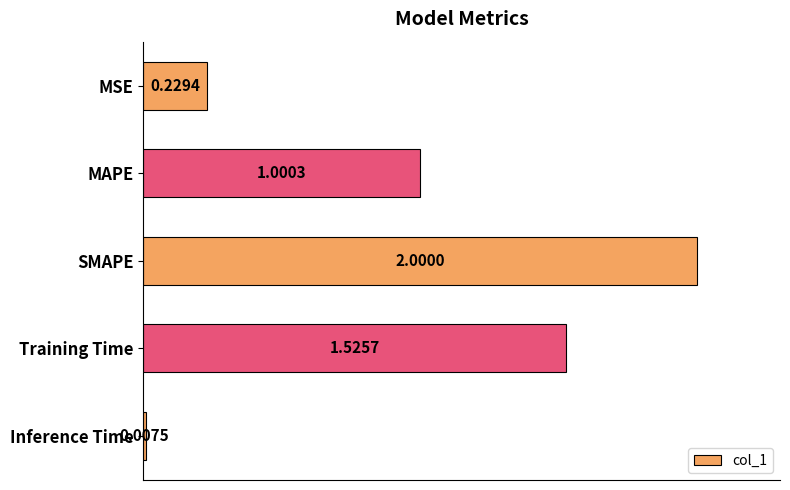

What is the label of the 2nd bar from the top?

MAPE